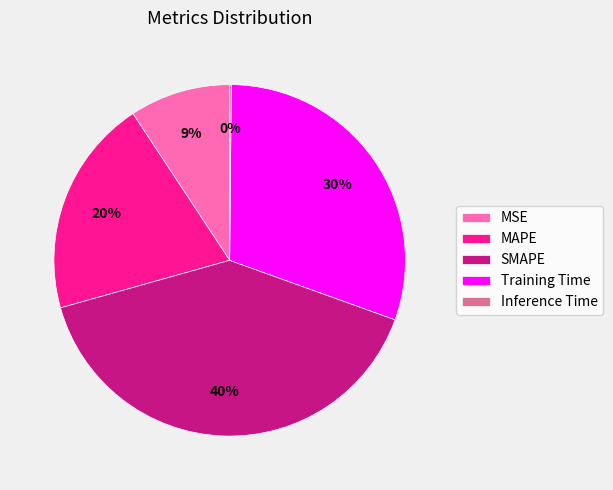

True or false: SMAPE accounts for 26% of the total.

False